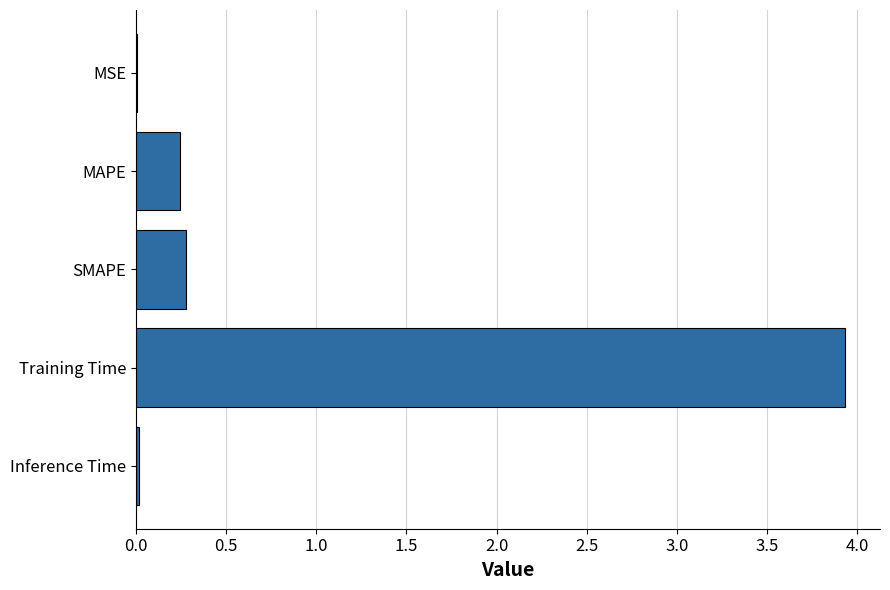

What value does the data have at SMAPE?

0.3